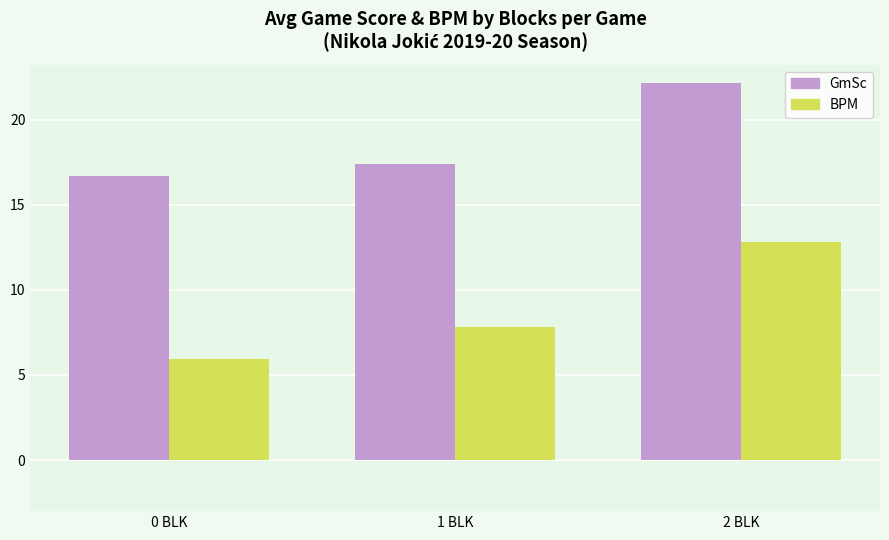

What position from the right is 1 BLK?

2